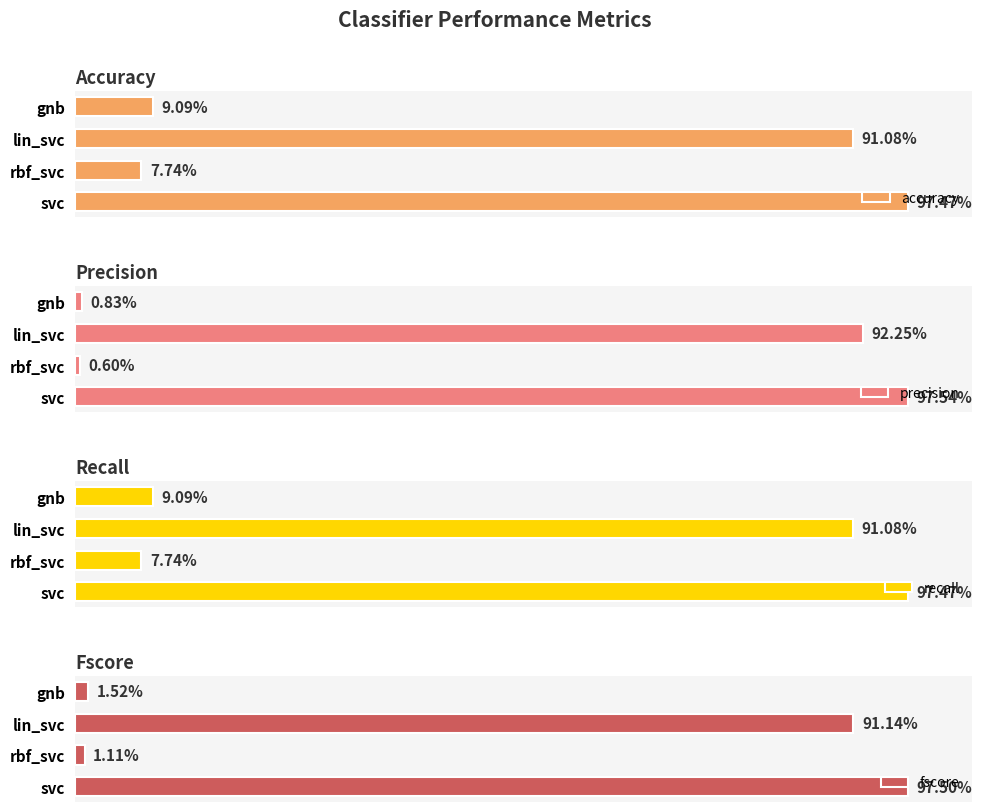

Which series changed the most between lin_svc and gnb?

precision